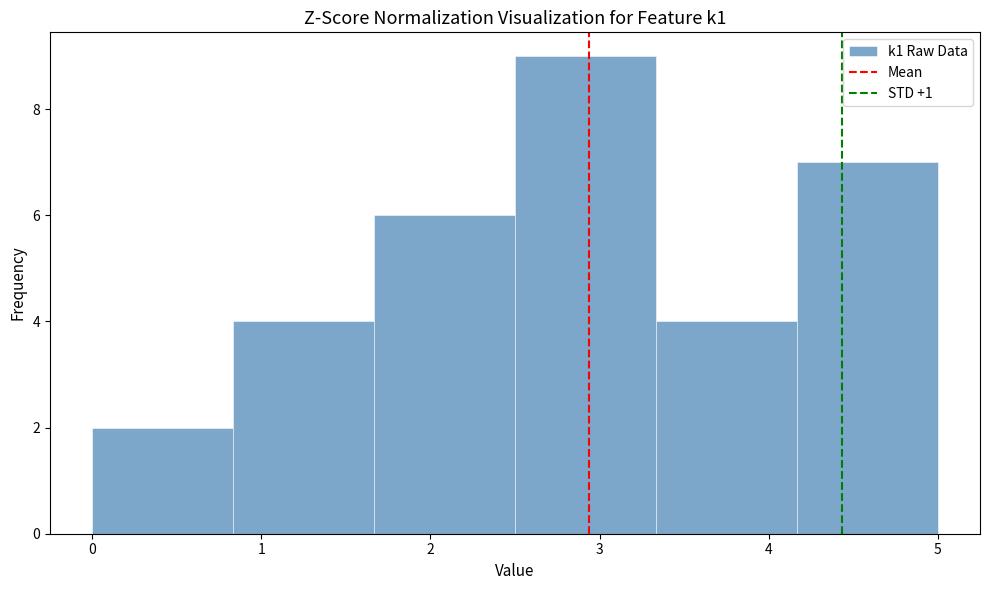

Reading left to right, transcribe this chart: for each bar, give the range it covers on the x-axis and its height. Neither the bar edges nor the heights are printed on the chart, so give them approximately, as read against the axes.

0.0 to 0.8: 2
0.8 to 1.7: 4
1.7 to 2.5: 6
2.5 to 3.3: 9
3.3 to 4.2: 4
4.2 to 5.0: 7